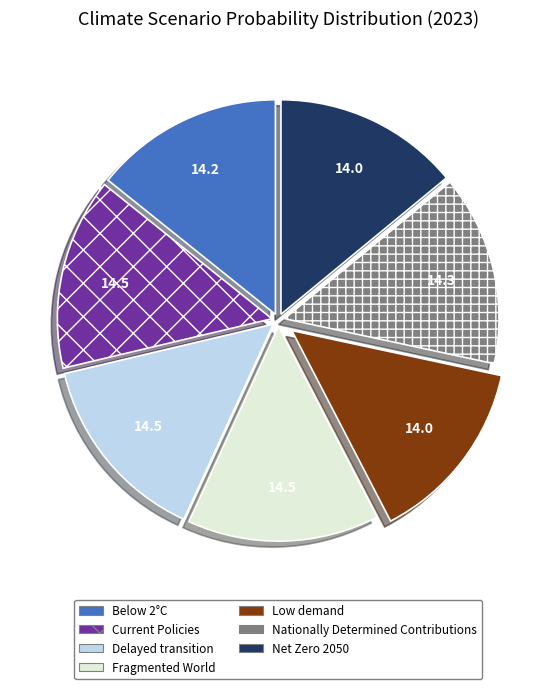

True or false: Current Policies accounts for 23% of the total.

False